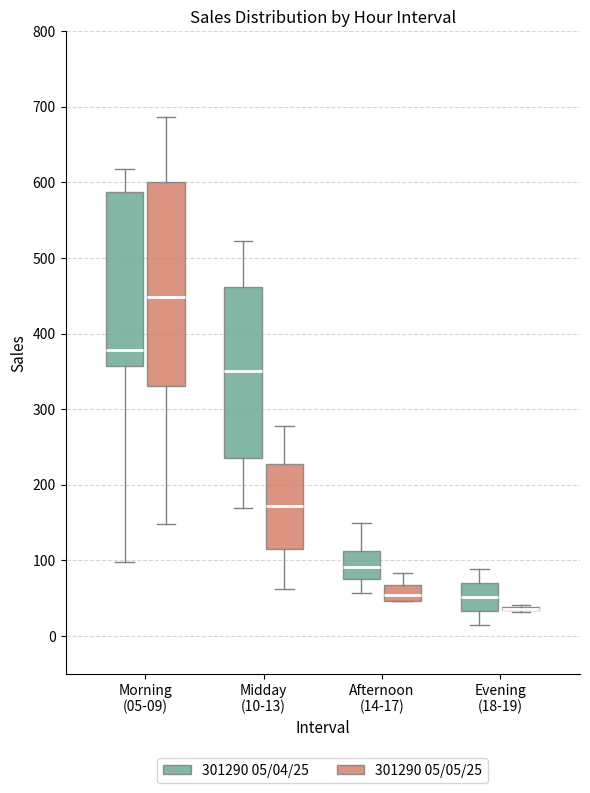

Reading left to right, read every box against the y-axis: the position of its median line, the range the box covers, and the ends of its whiskers. The values are not printed on the chart, so give them approximately, as read against the axis.

Morning (05-09) (301290 05/04/25): median 380, box 360 to 590, whiskers 100 to 620
Morning (05-09) (301290 05/05/25): median 450, box 330 to 600, whiskers 150 to 690
Midday (10-13) (301290 05/04/25): median 350, box 240 to 460, whiskers 170 to 520
Midday (10-13) (301290 05/05/25): median 170, box 110 to 230, whiskers 60 to 280
Afternoon (14-17) (301290 05/04/25): median 90, box 80 to 110, whiskers 60 to 150
Afternoon (14-17) (301290 05/05/25): median 50 (inside the box), box 50 to 70, whiskers 50 to 80
Evening (18-19) (301290 05/04/25): median 50, box 30 to 70, whiskers 10 to 90
Evening (18-19) (301290 05/05/25): box collapsed to a line at 40, whiskers 30 to 40